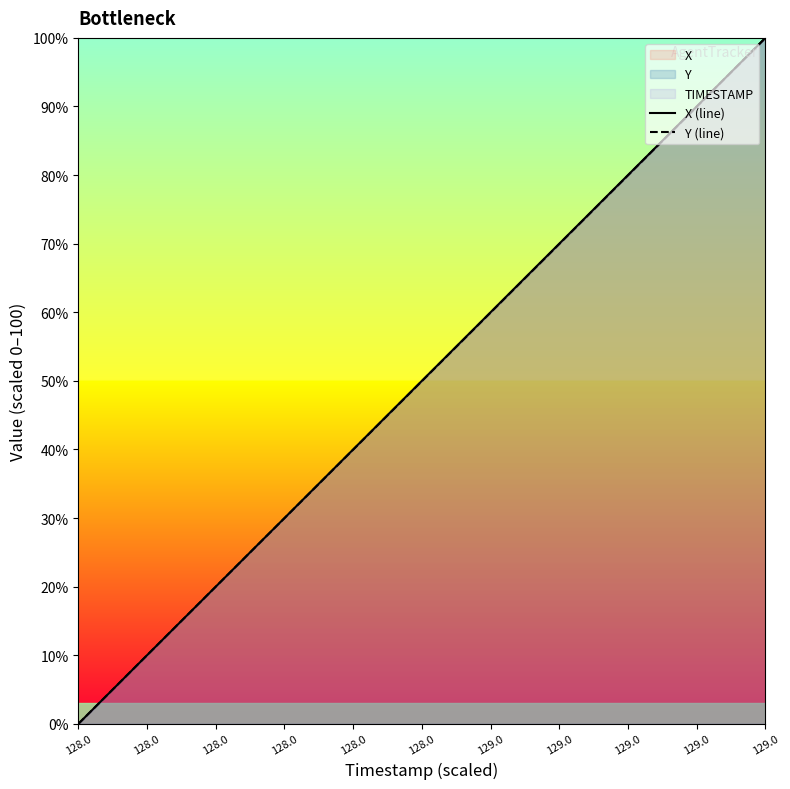

What is the maximum value for Y (line)?

100.0